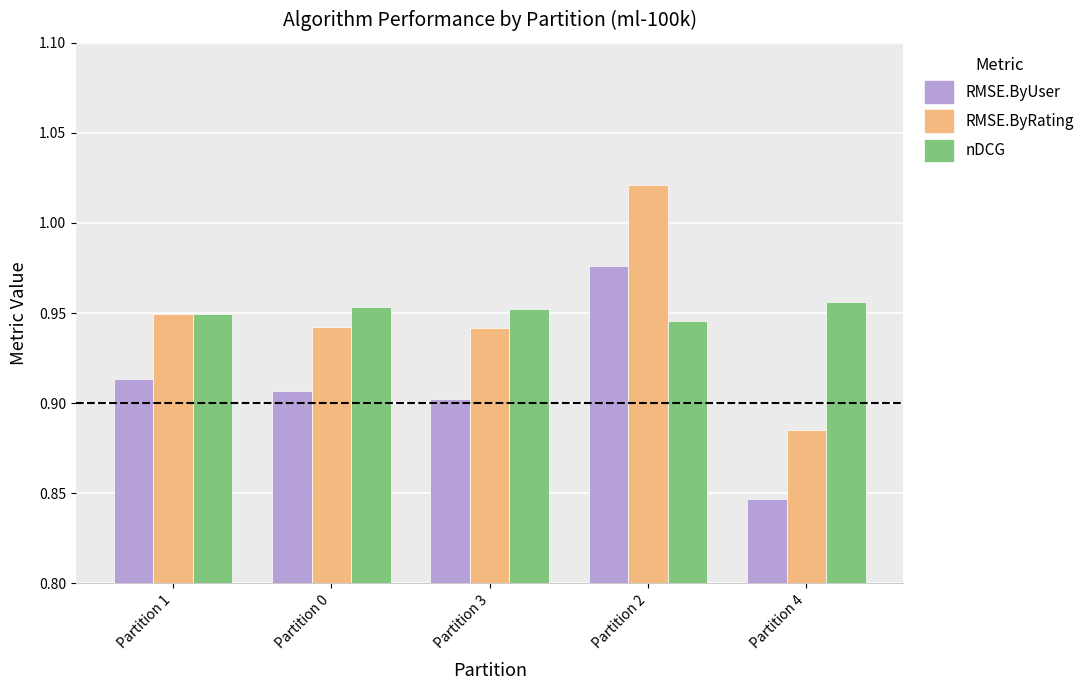

Rank the series by their maximum value, from lowest to highest.

nDCG, RMSE.ByUser, RMSE.ByRating